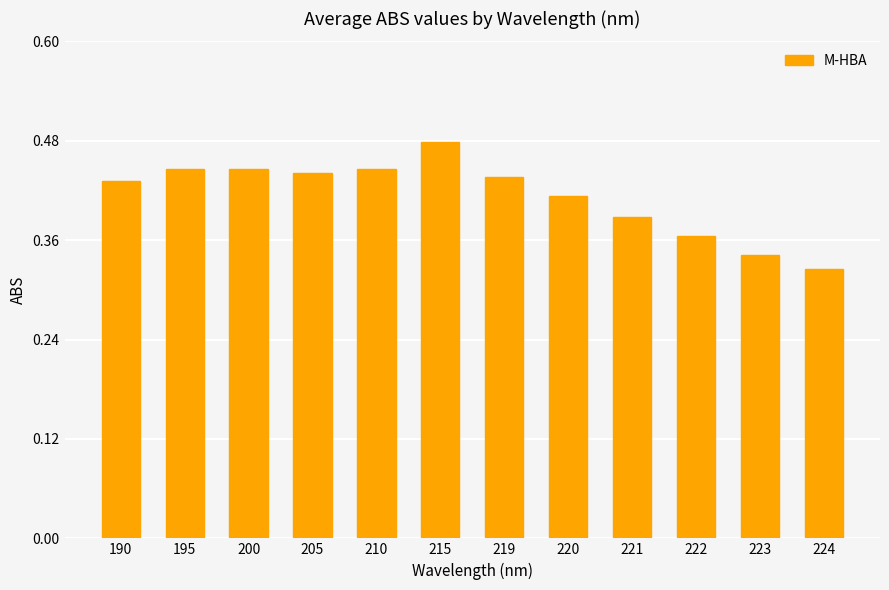

Which label corresponds to the smallest value in the chart?

224